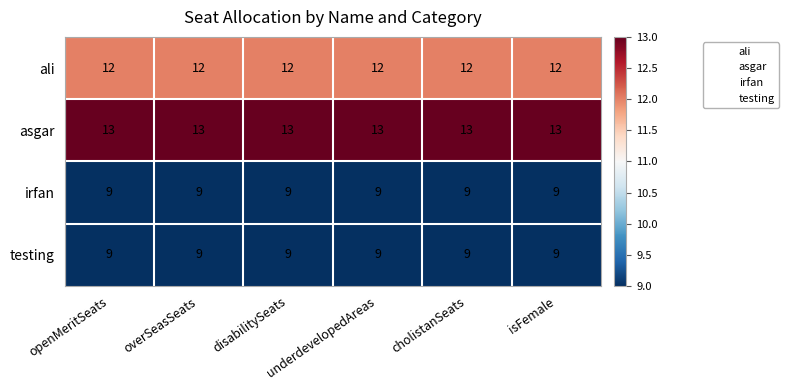

What is the sum of all irfan values?

54